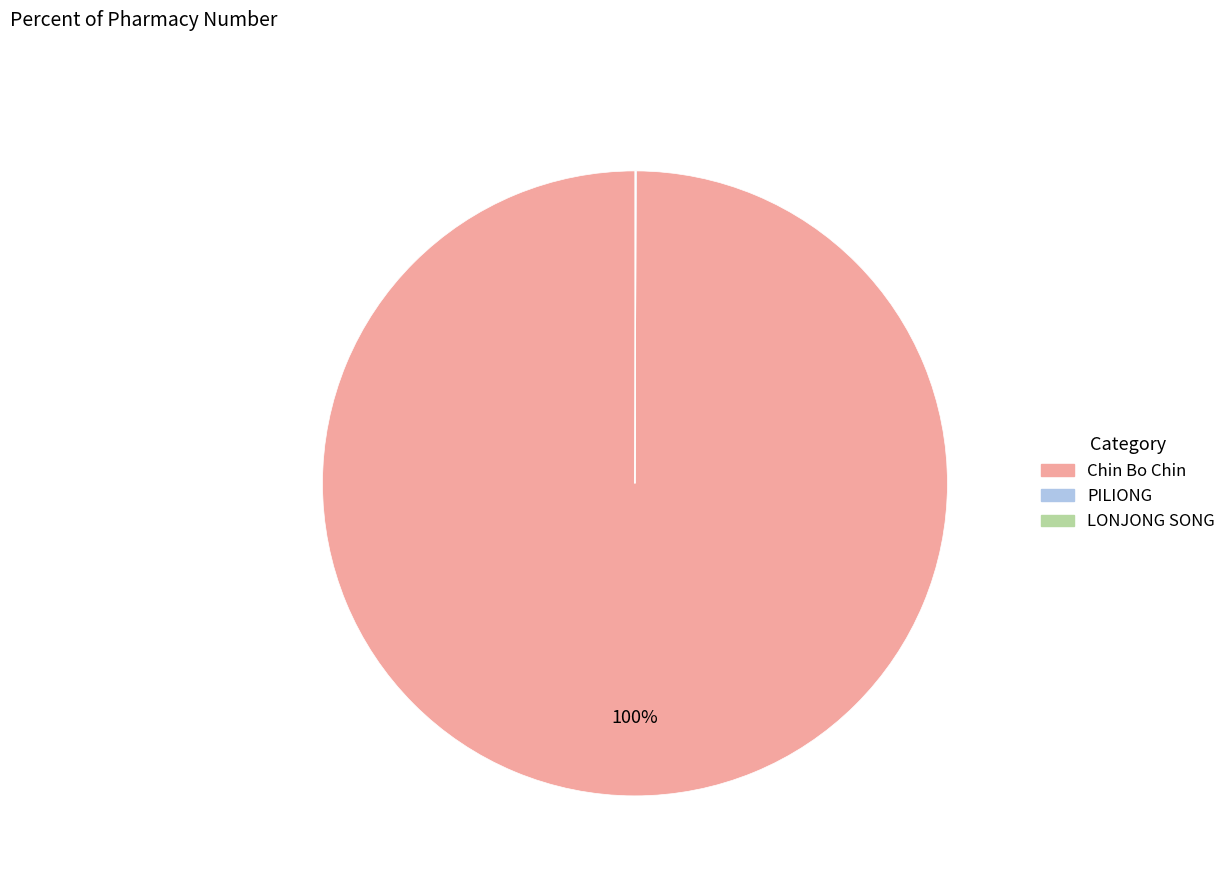

To the nearest percent, what is the average slice percentage?

33%